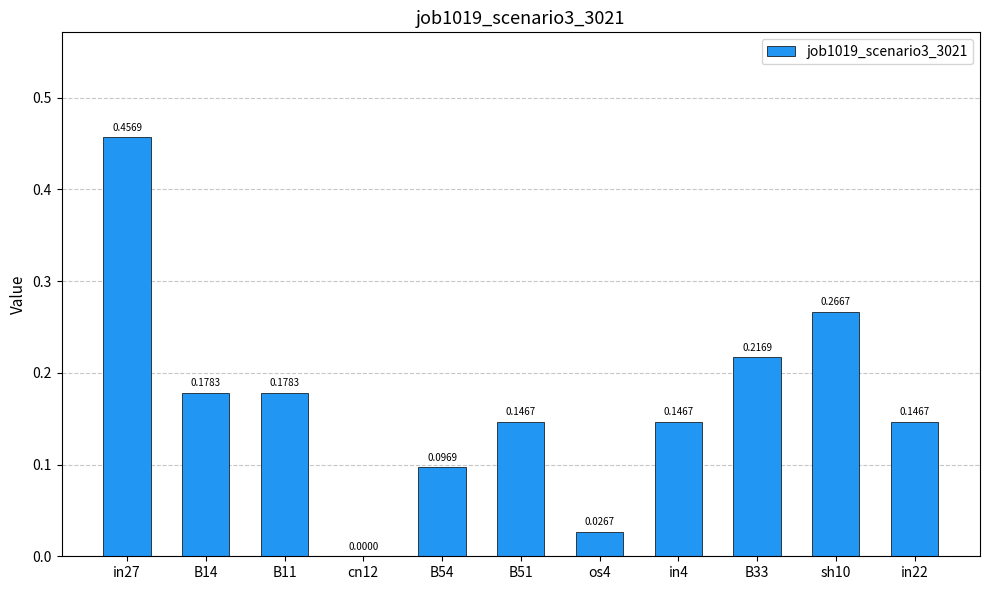

What is the sum of all values?

1.9